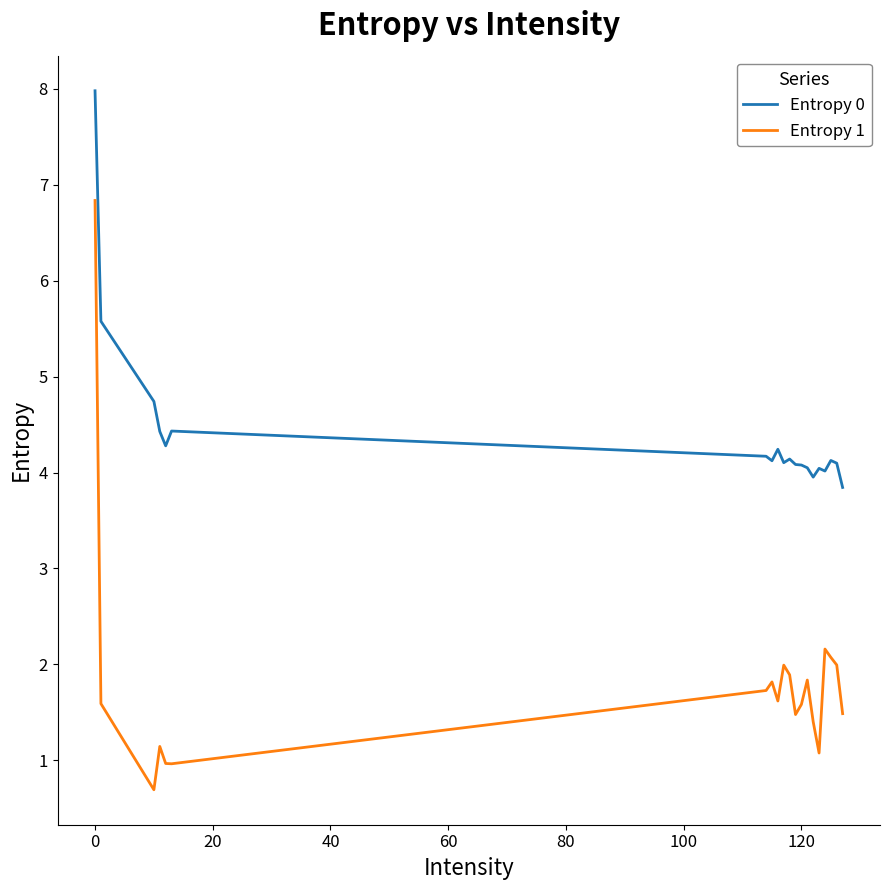

Which series has the largest total across all categories?

Entropy 0